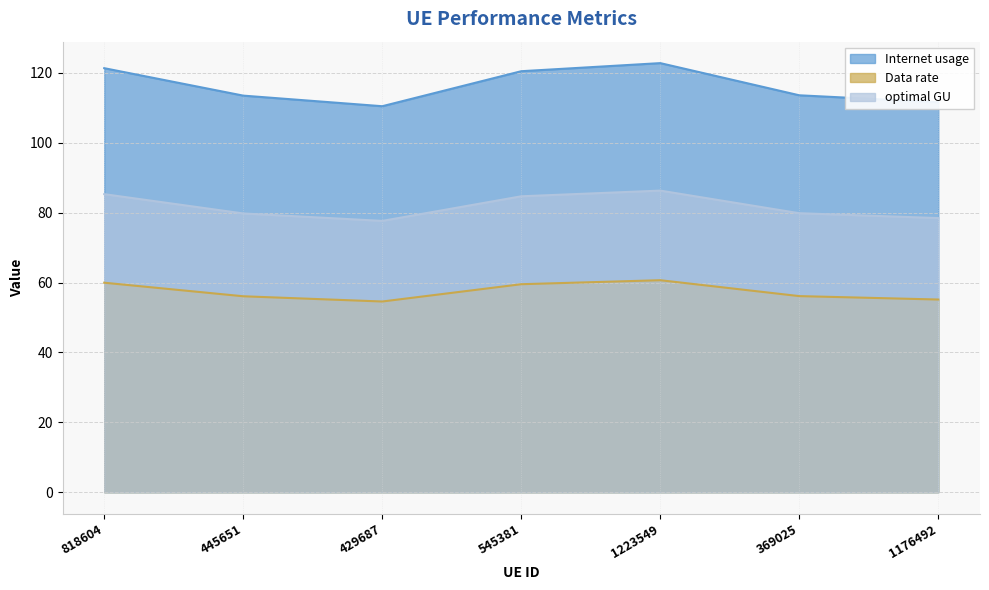

What is the maximum value shown in the chart?

122.8